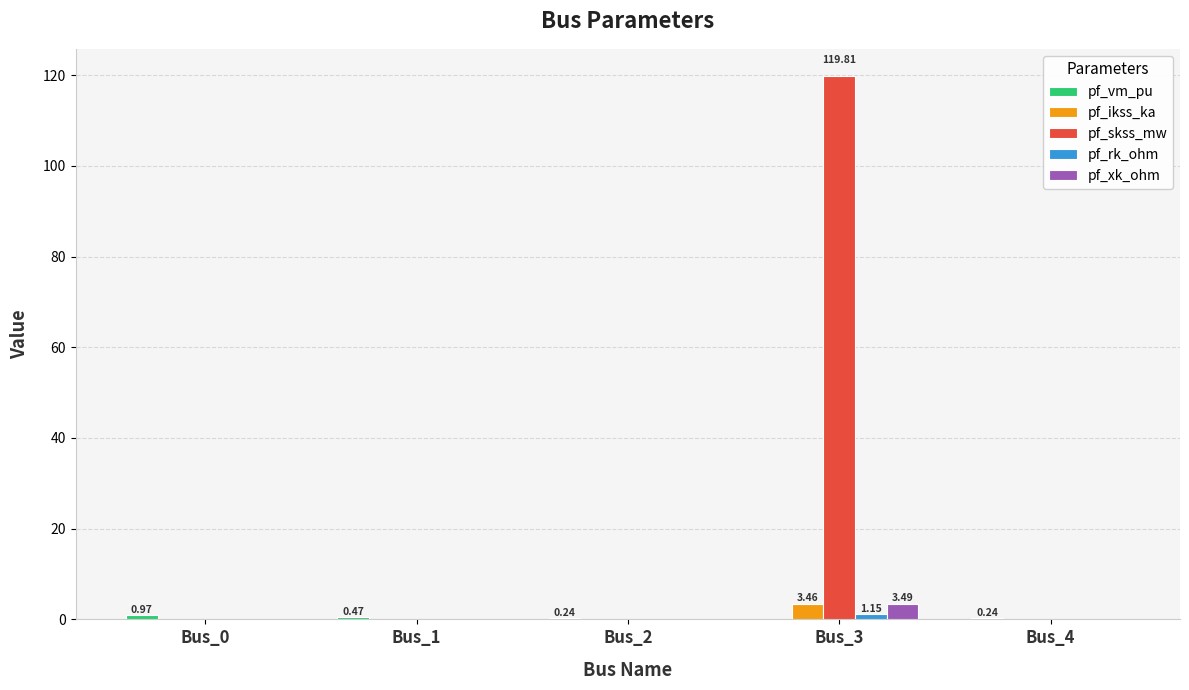

What is the sum of all pf_xk_ohm values?

3.5